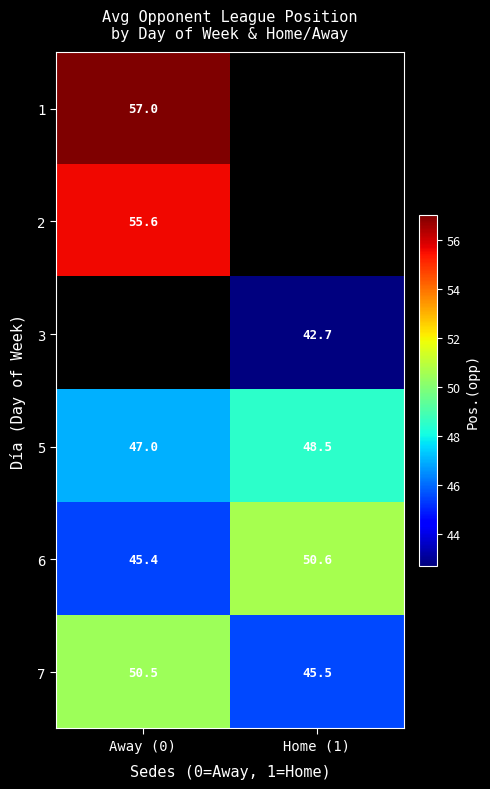

What is the sum of the 7 values at Away (0) and Home (1)?

96.0